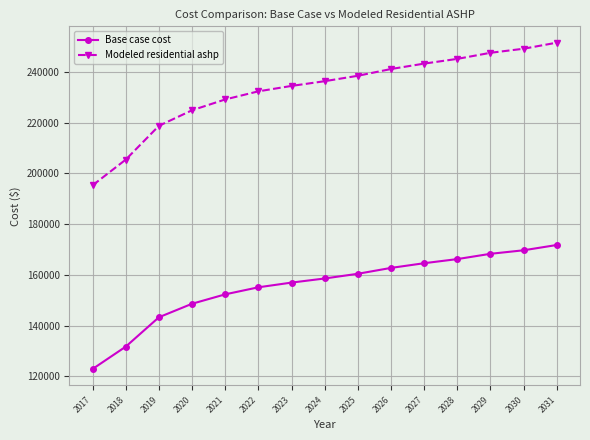

What is the value of the Base case cost point at the 4th from the left?

148614.8